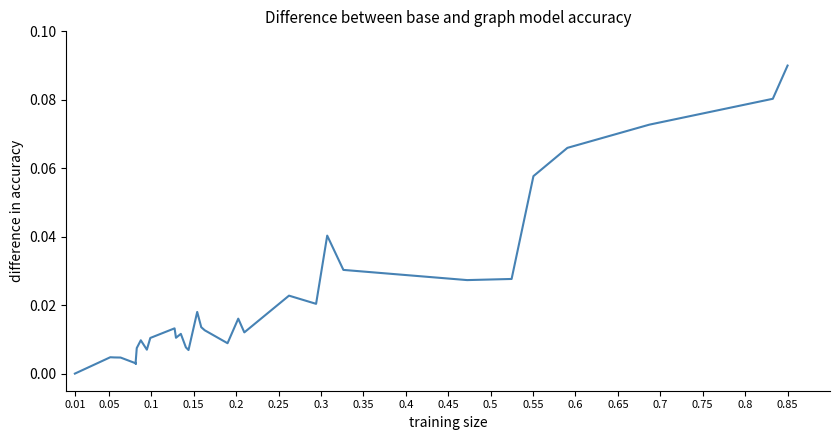

What is the maximum value shown in the chart?

0.1